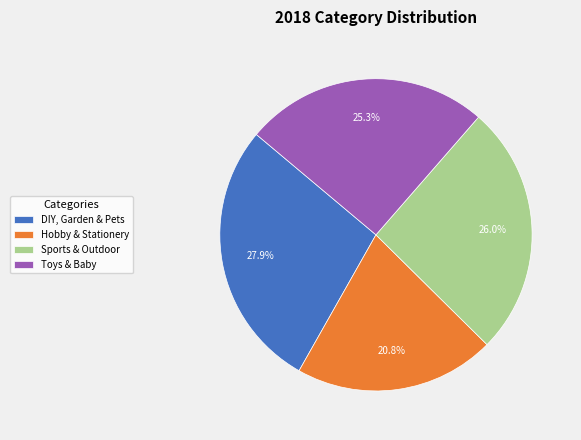

Is it true that Sports & Outdoor is 20% of the pie?

False